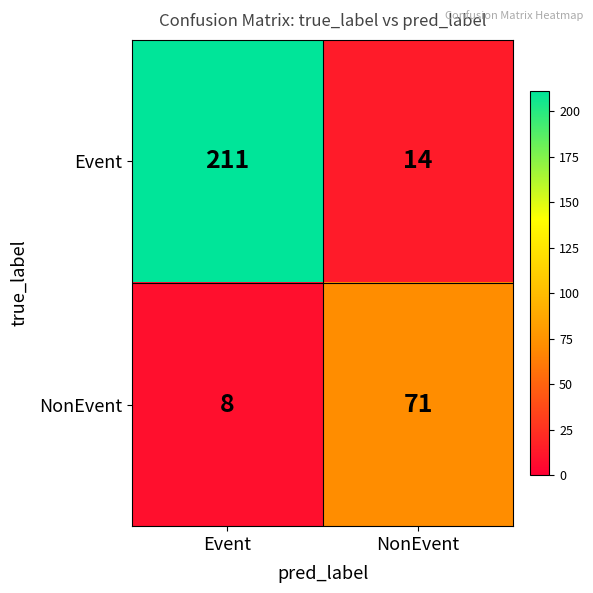

Which series changed the most between Event and NonEvent?

Event